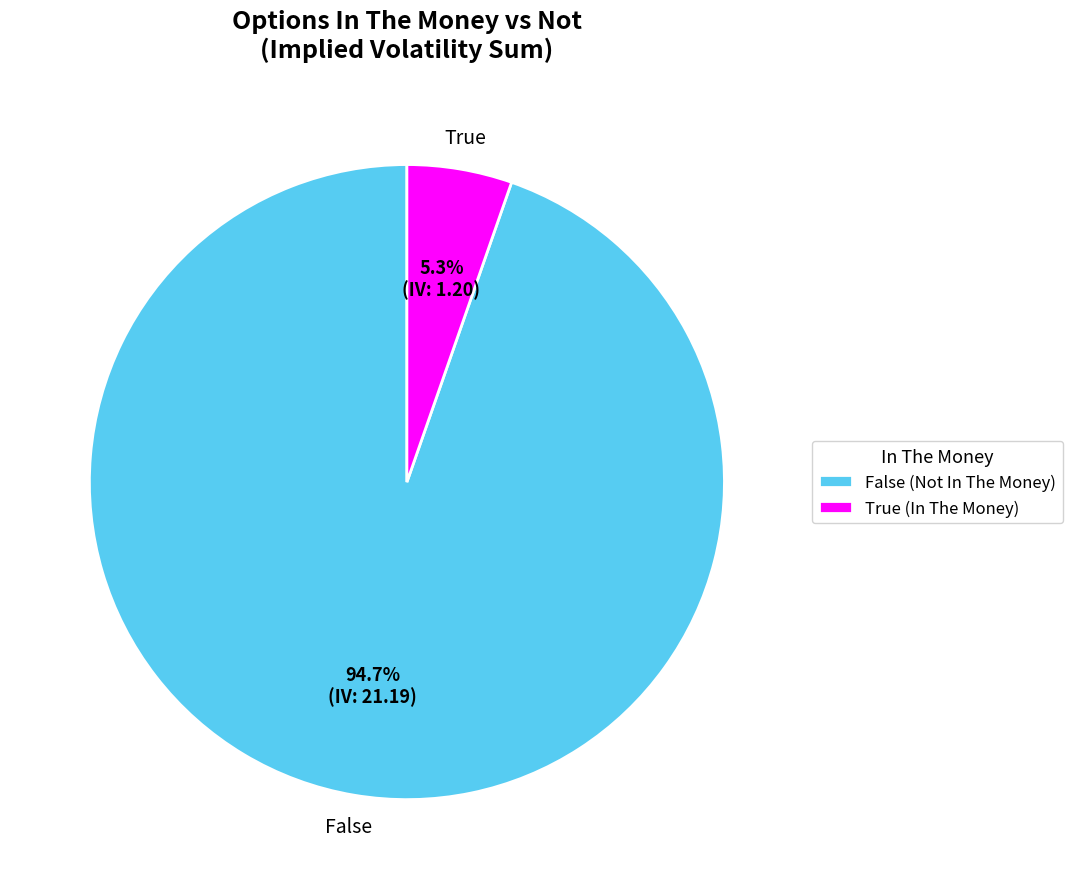

Which has a higher value, True or False?

False